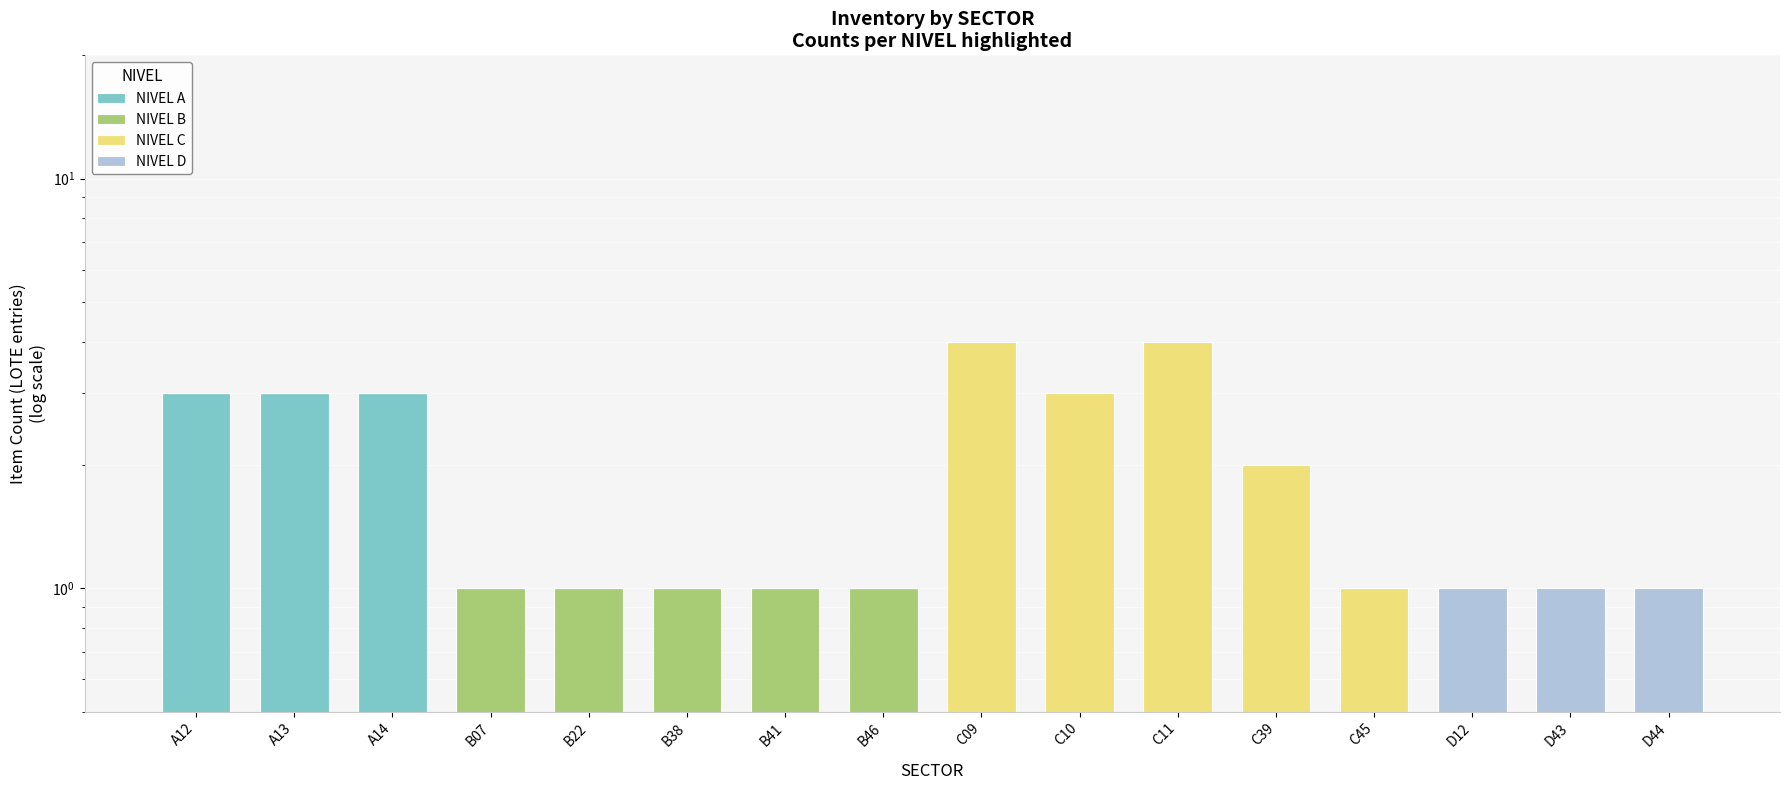

Reading left to right, list all the values displayed in this chart.

NIVEL A: A12=3	A13=3	A14=3	B07=0	B22=0	B38=0	B41=0	B46=0	C09=0	C10=0	C11=0	C39=0	C45=0	D12=0	D43=0	D44=0
NIVEL B: A12=0	A13=0	A14=0	B07=1	B22=1	B38=1	B41=1	B46=1	C09=0	C10=0	C11=0	C39=0	C45=0	D12=0	D43=0	D44=0
NIVEL C: A12=0	A13=0	A14=0	B07=0	B22=0	B38=0	B41=0	B46=0	C09=4	C10=3	C11=4	C39=2	C45=1	D12=0	D43=0	D44=0
NIVEL D: A12=0	A13=0	A14=0	B07=0	B22=0	B38=0	B41=0	B46=0	C09=0	C10=0	C11=0	C39=0	C45=0	D12=1	D43=1	D44=1